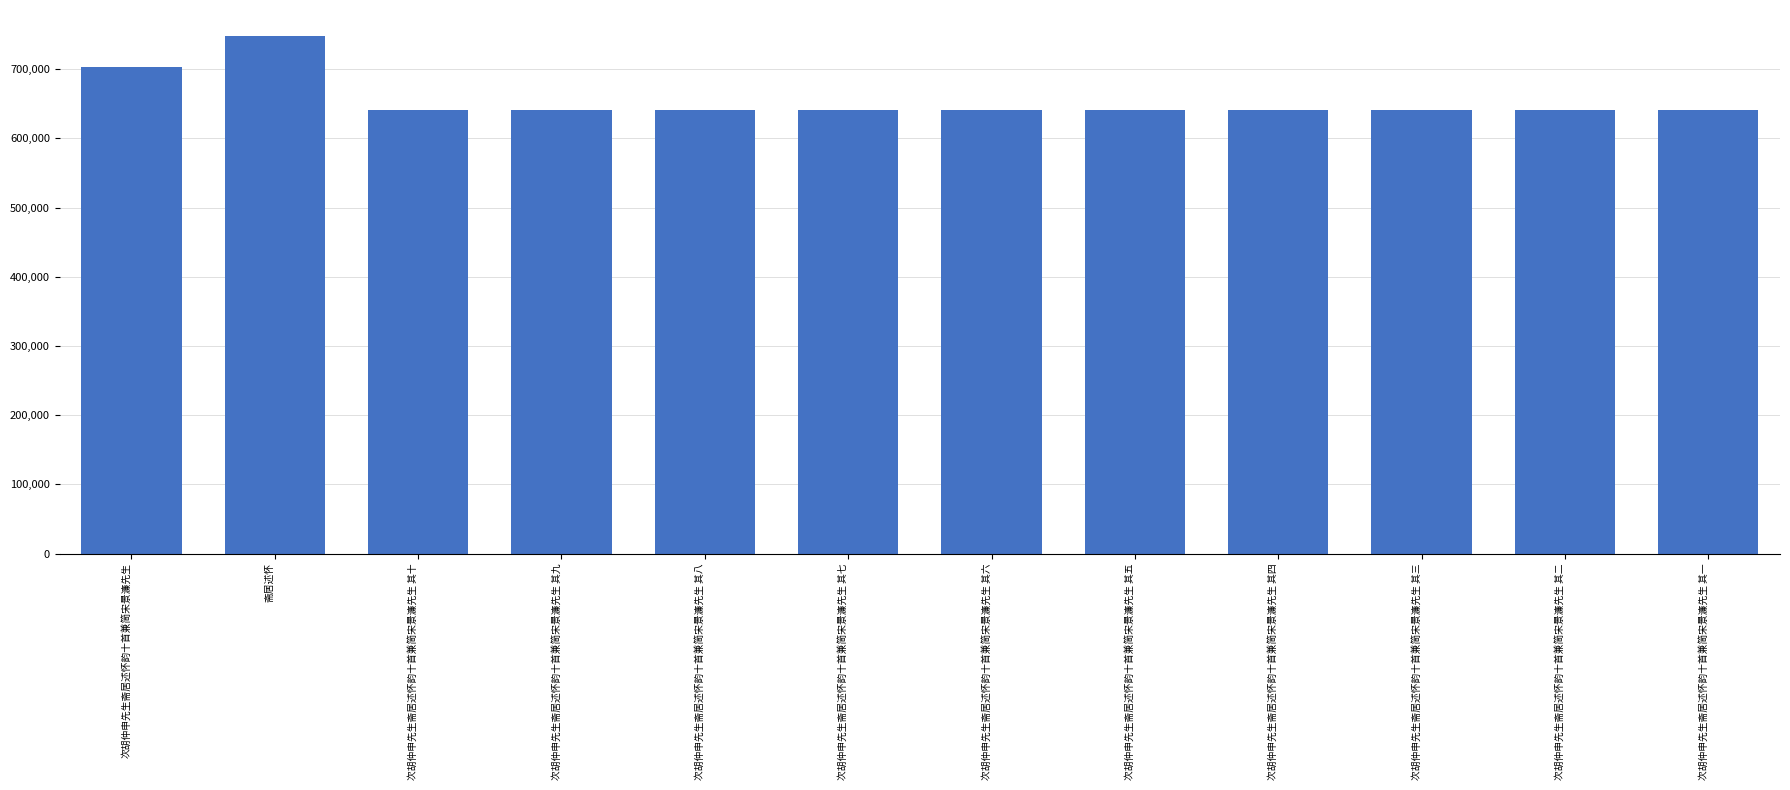

What is the change in value from 次胡仲申先生斋居述怀韵十首兼简宋景濂先生 to 次胡仲申先生斋居述怀韵十首兼简宋景濂先生 其六?

-62033